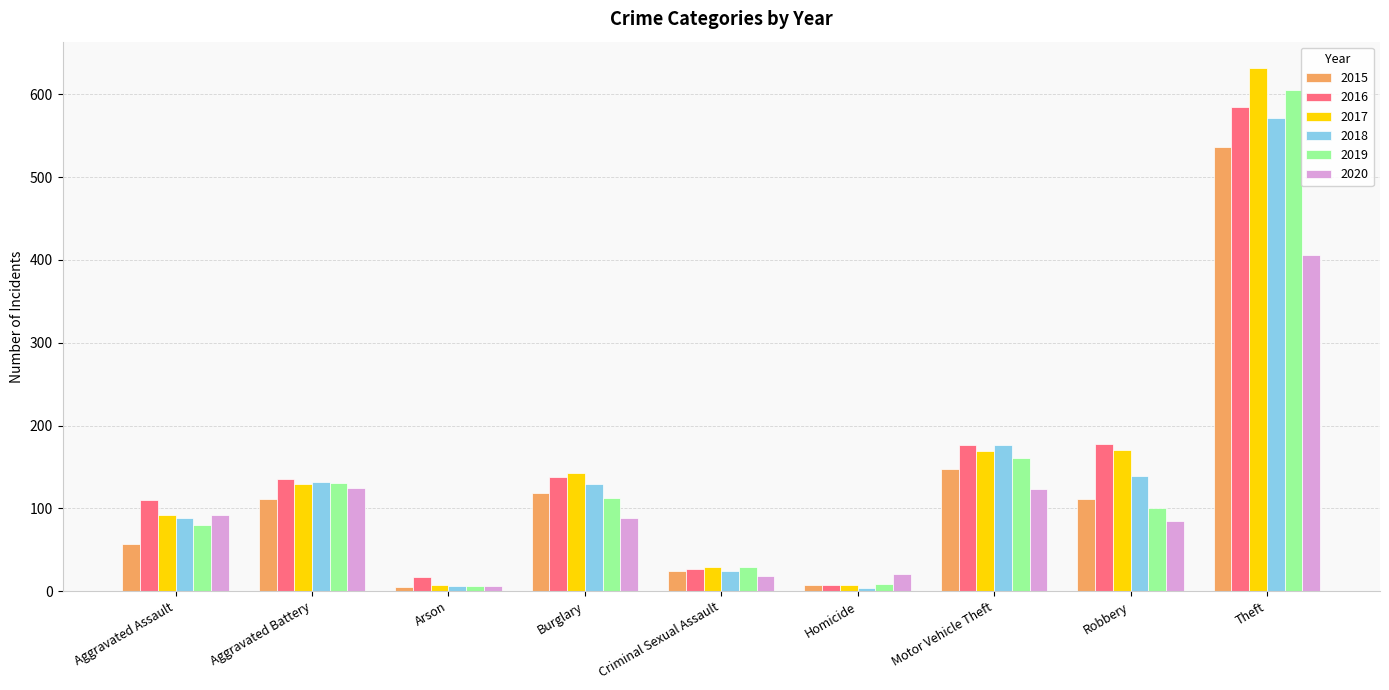

What is the greatest value displayed?

632